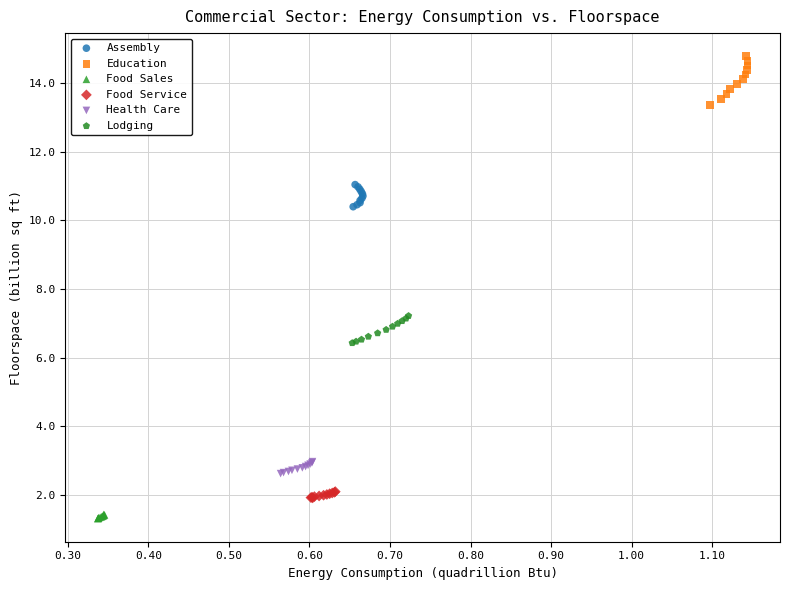

Which series contains the highest Y value?

Education